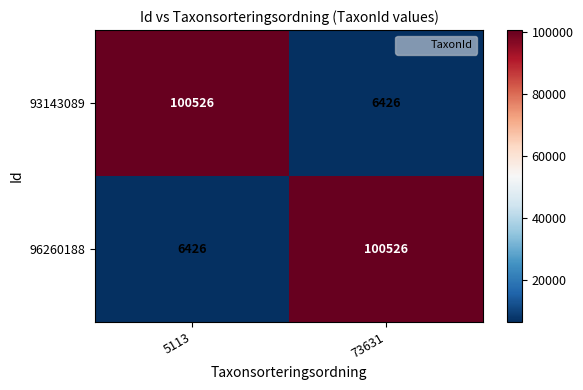

What is the spread (max minus min) of values at 5113?

94100